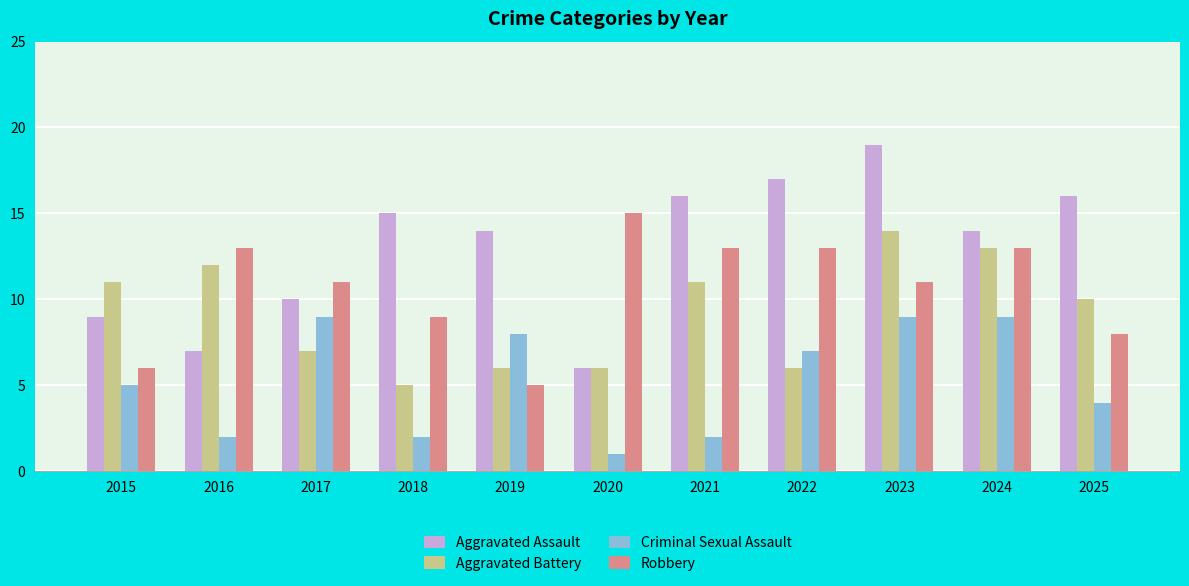

Rank the series by their average value, from highest to lowest.

Aggravated Assault, Robbery, Aggravated Battery, Criminal Sexual Assault